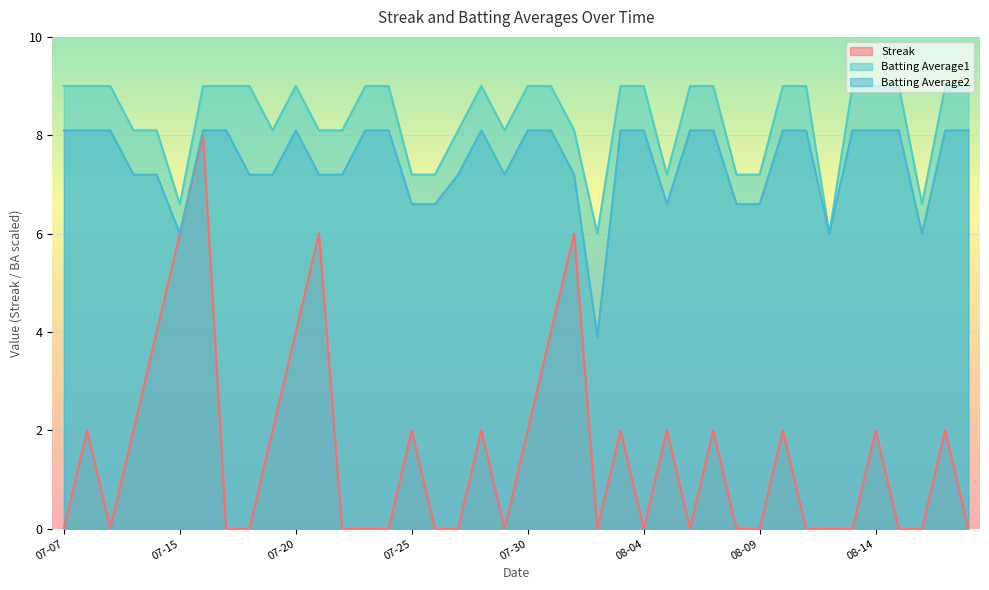

Which series has the largest total across all categories?

Batting Average1